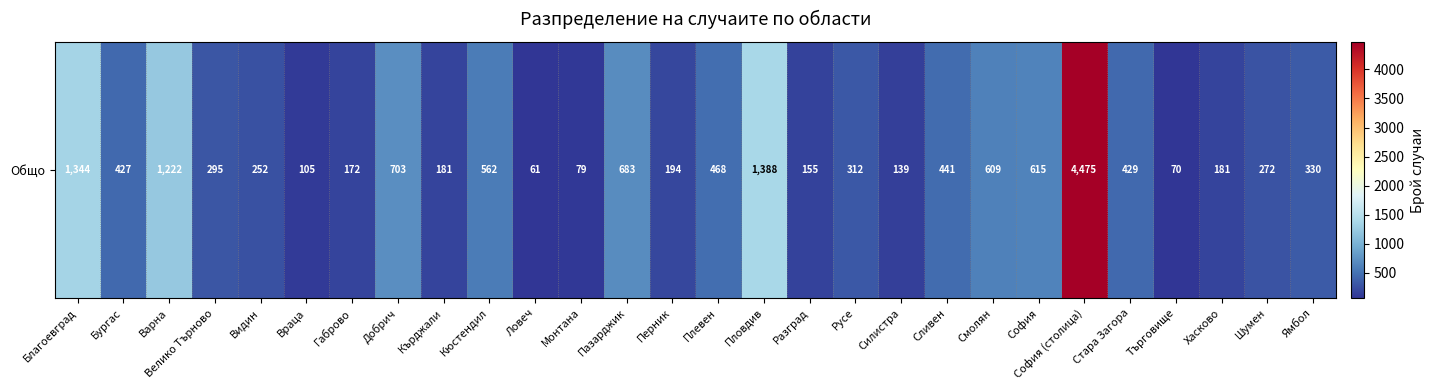

What is the approximate value at Стара Загора, to the nearest 50?

450